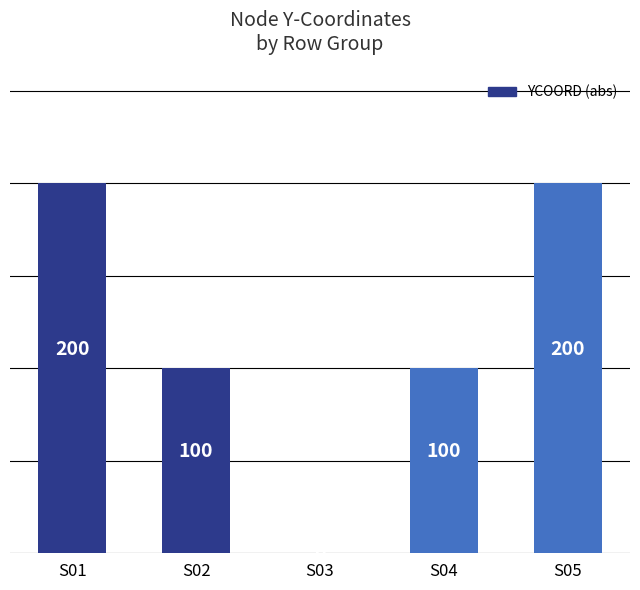

At which label does the data first exceed 100?

S01